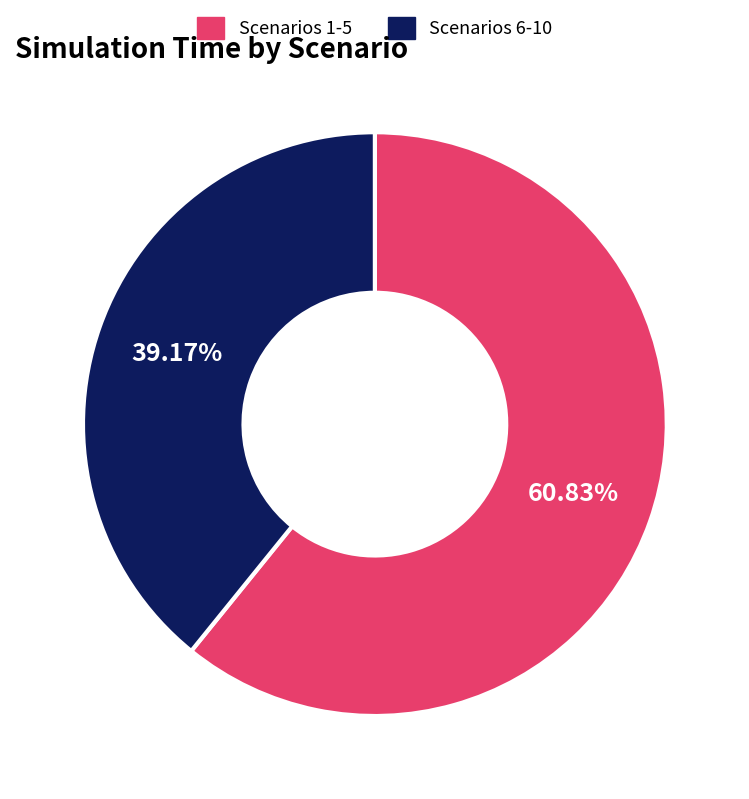

Rank the categories by value from lowest to highest.

Scenarios 6-10, Scenarios 1-5